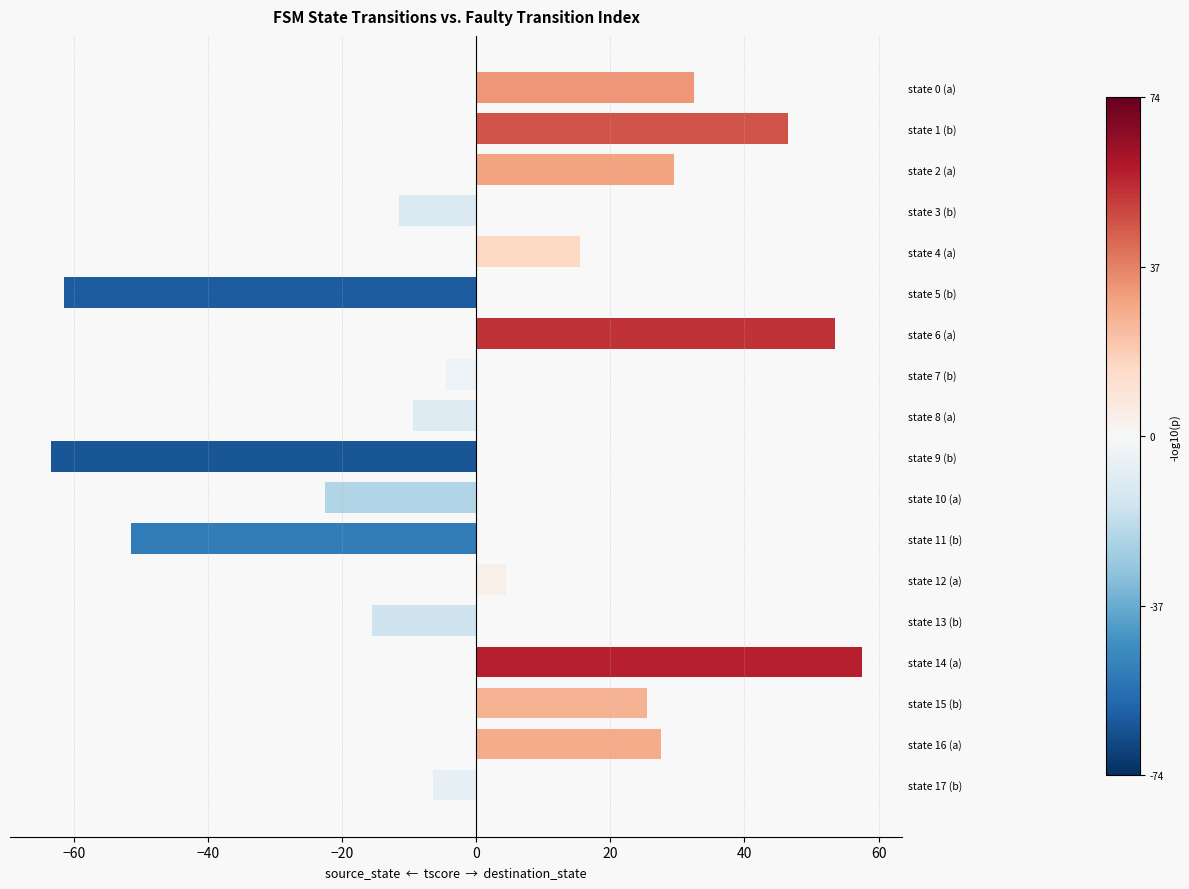

Is it true that the value at state 13 (b) is -8.4?

False